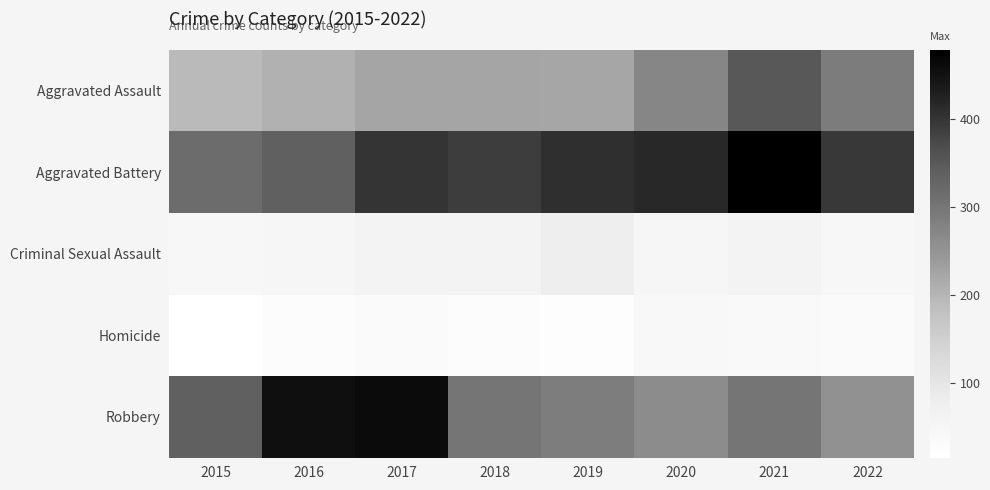

List the series in order of their peak value, highest first.

Aggravated Battery, Robbery, Aggravated Assault, Criminal Sexual Assault, Homicide